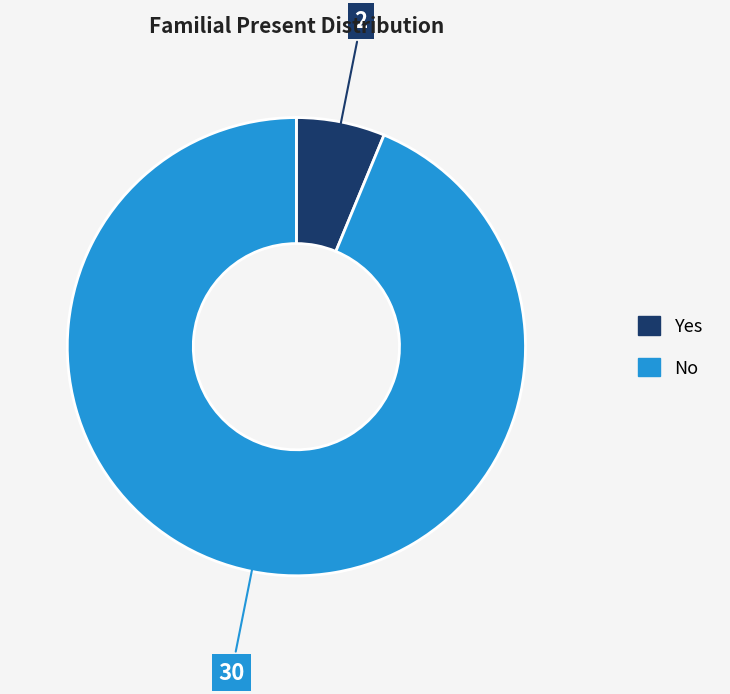

Which category has the smallest portion of the pie?

Yes